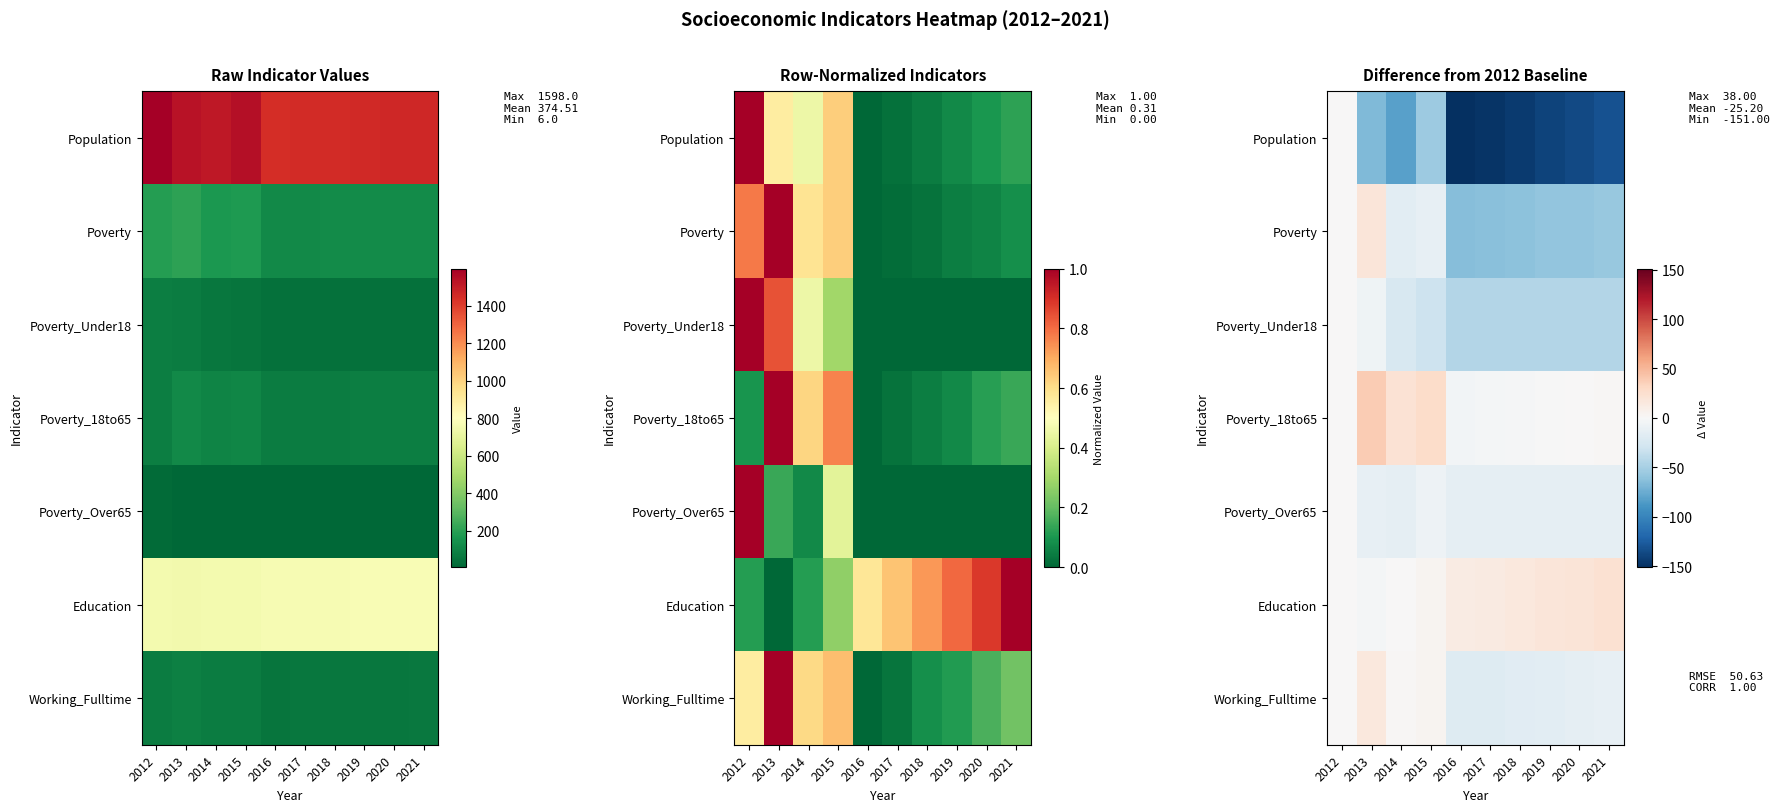

What is the sum of the Poverty values at 2013 and 2018?

-44